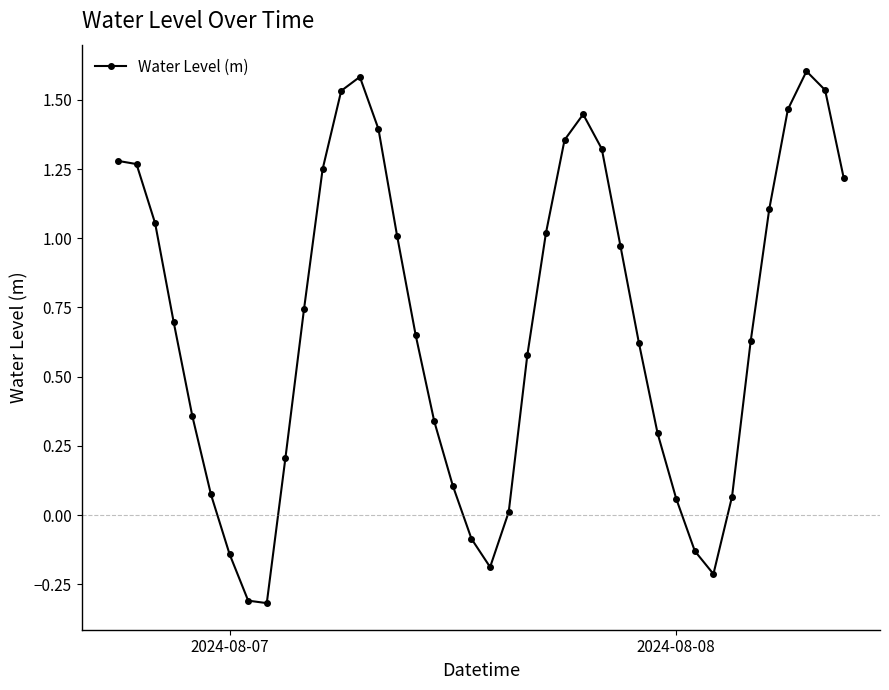

What is the minimum value shown in the chart?

-0.3